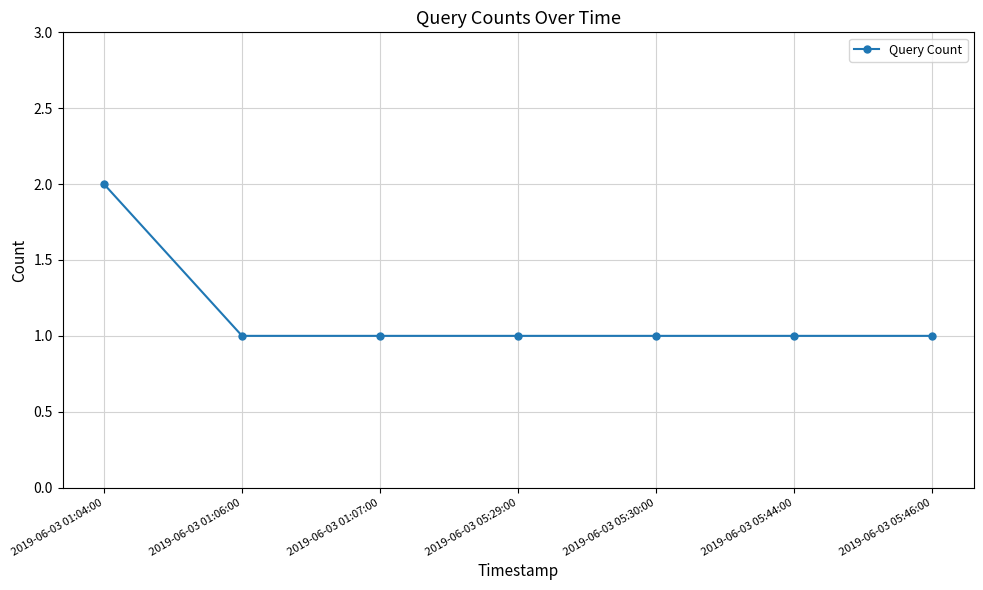

The value at 2019-06-03 01:04:00 is 4. True or false?

False